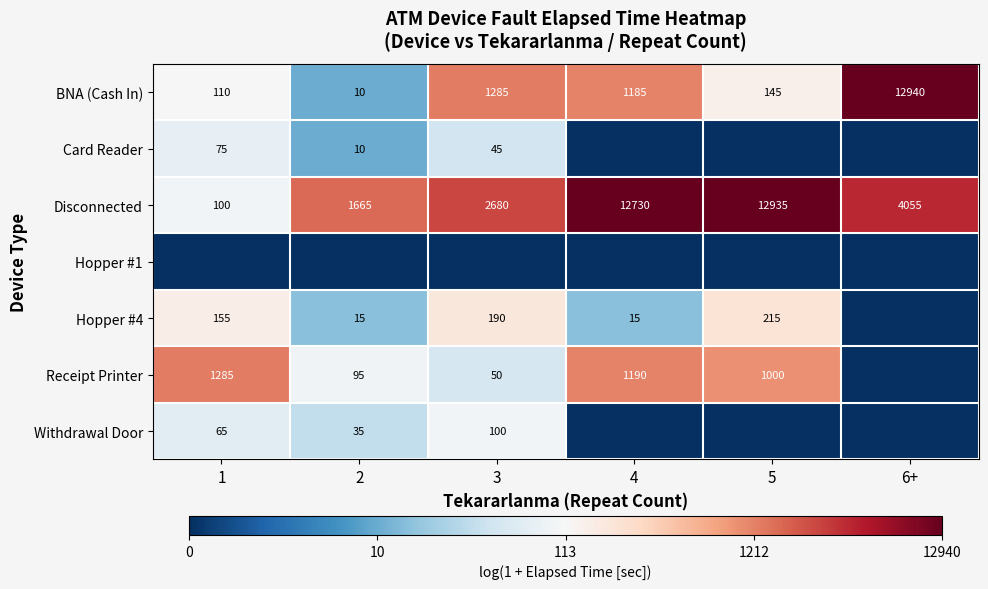

Is the value of Receipt Printer at 4 greater than the value of Hopper #4 at 4?

Yes